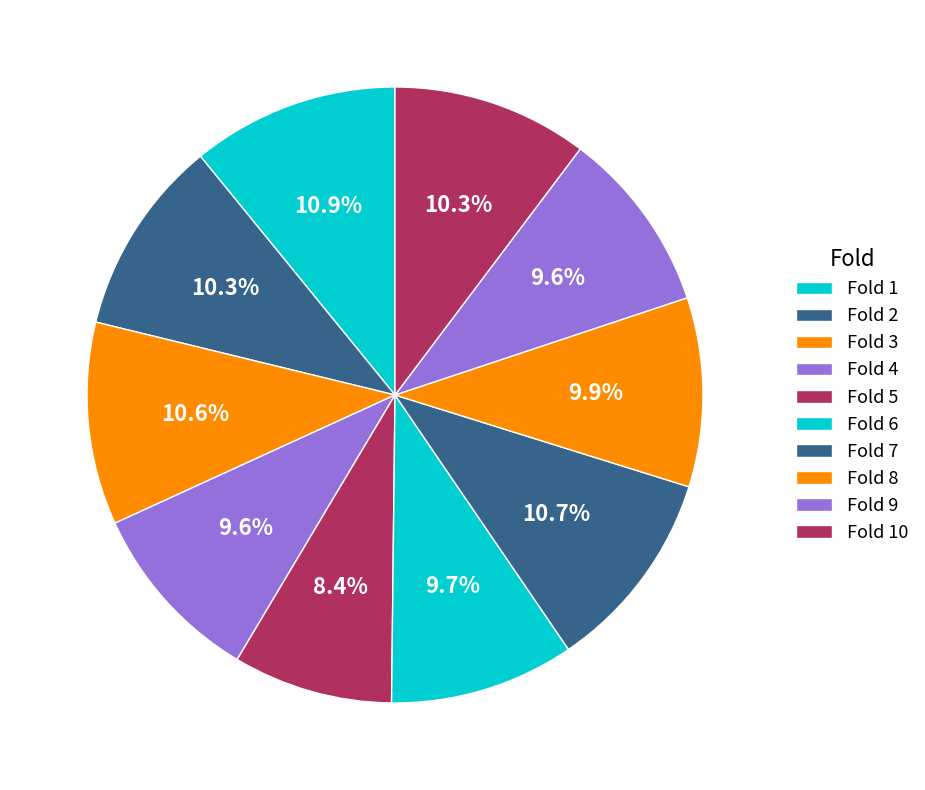

Does Fold 5 represent more than half of the total?

No